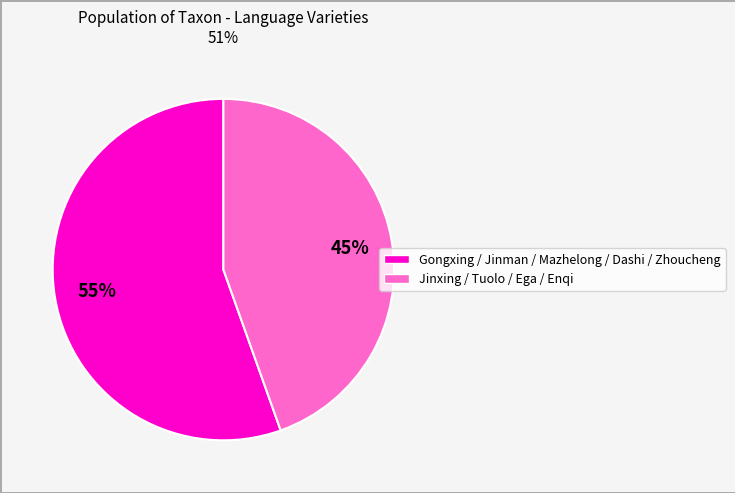

To the nearest percent, what is the average slice percentage?

50%